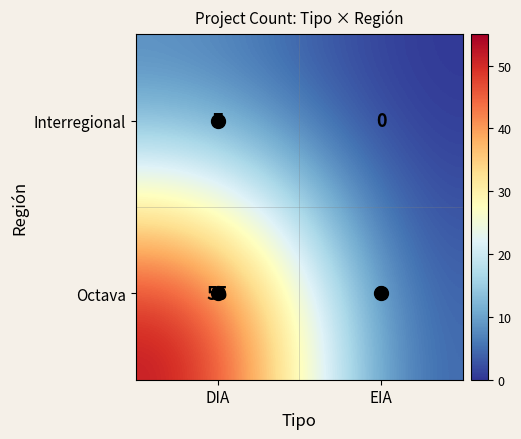

Which series has the largest range (max minus min)?

Octava